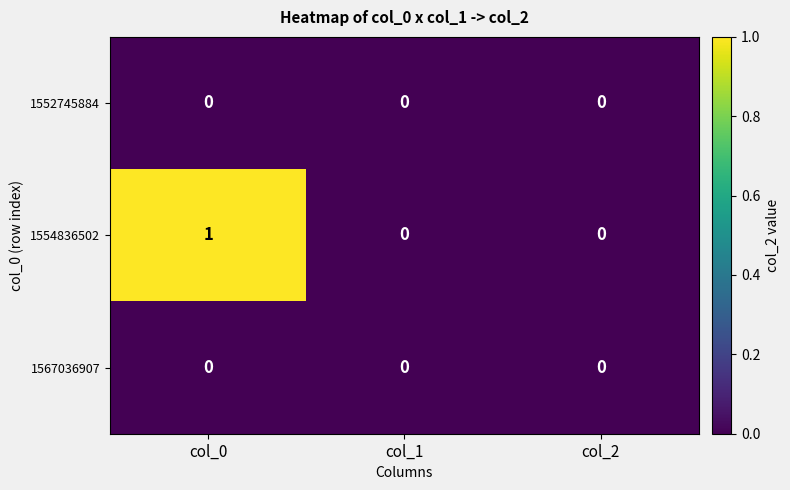

At which category is the sum across all series the highest?

col_0